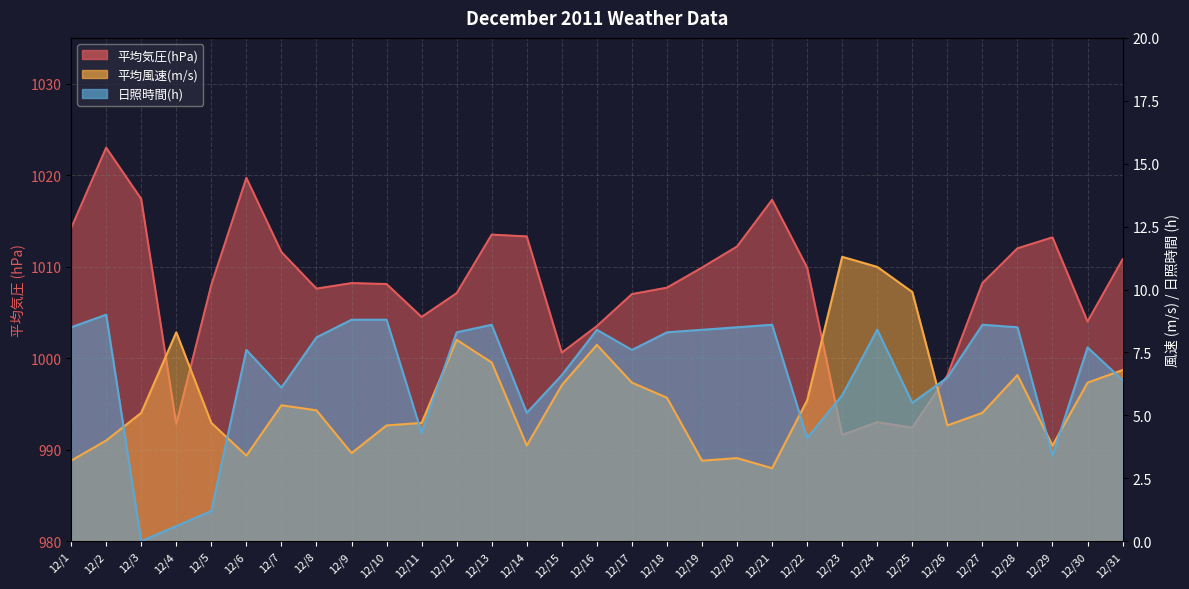

How many values in the 日照時間(h) series are below 7?

13